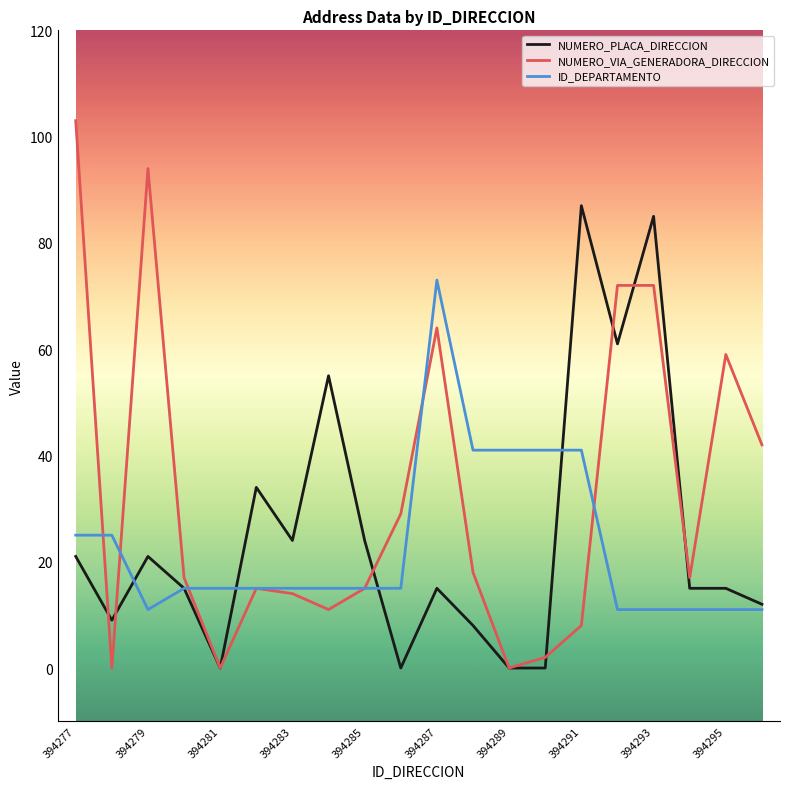

Which series has the largest total across all categories?

NUMERO_VIA_GENERADORA_DIRECCION